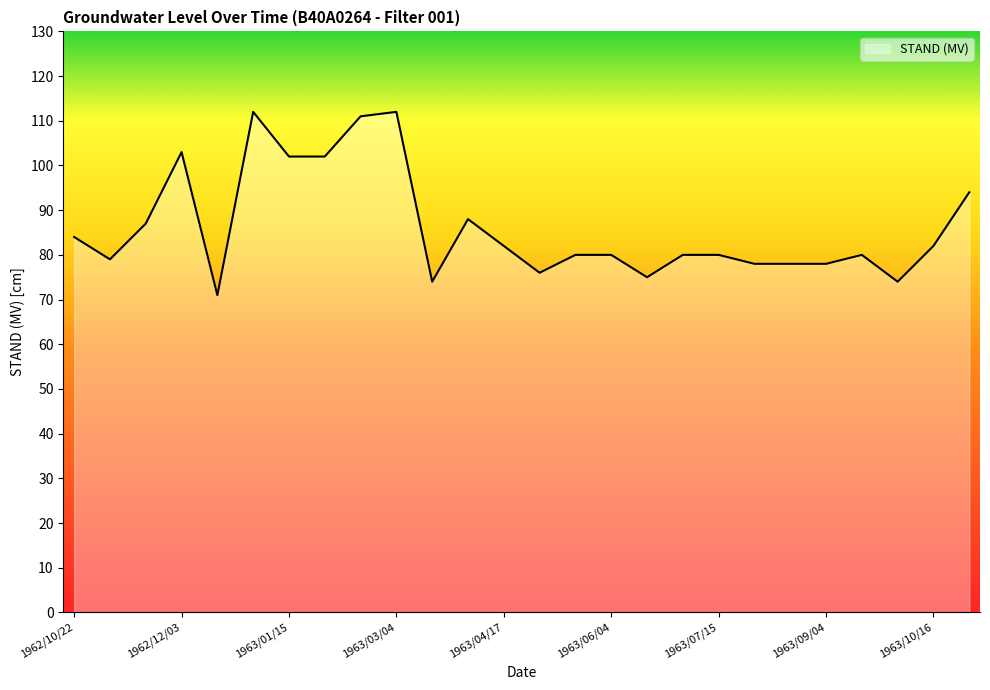

What is the maximum value shown in the chart?

112